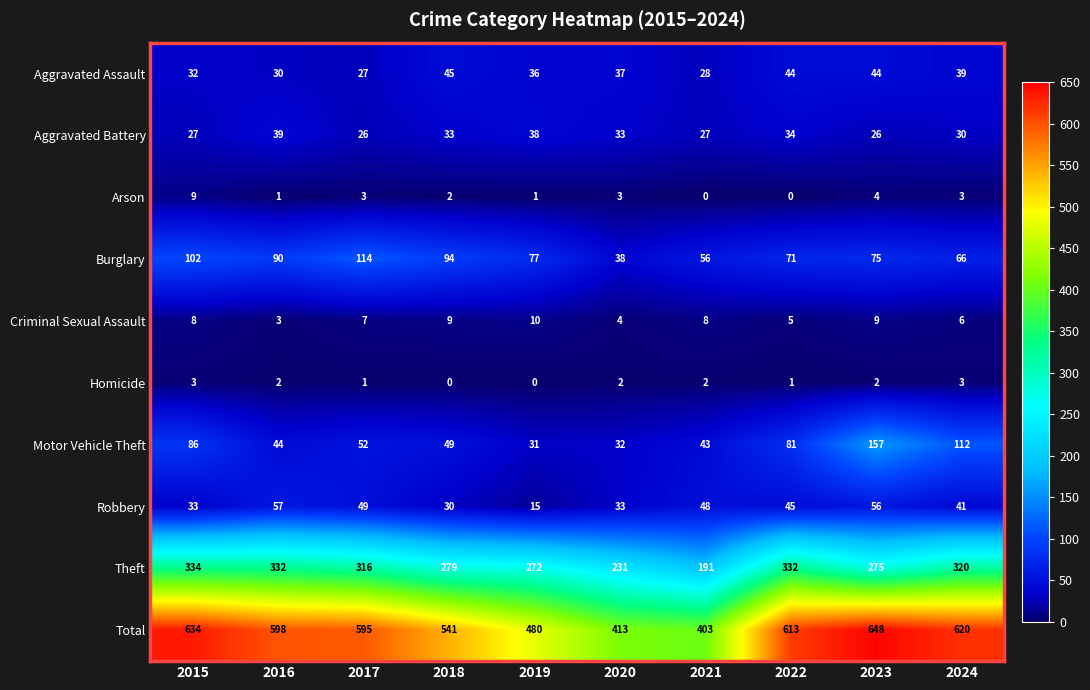

At which label is Aggravated Assault closest to 36?

2019